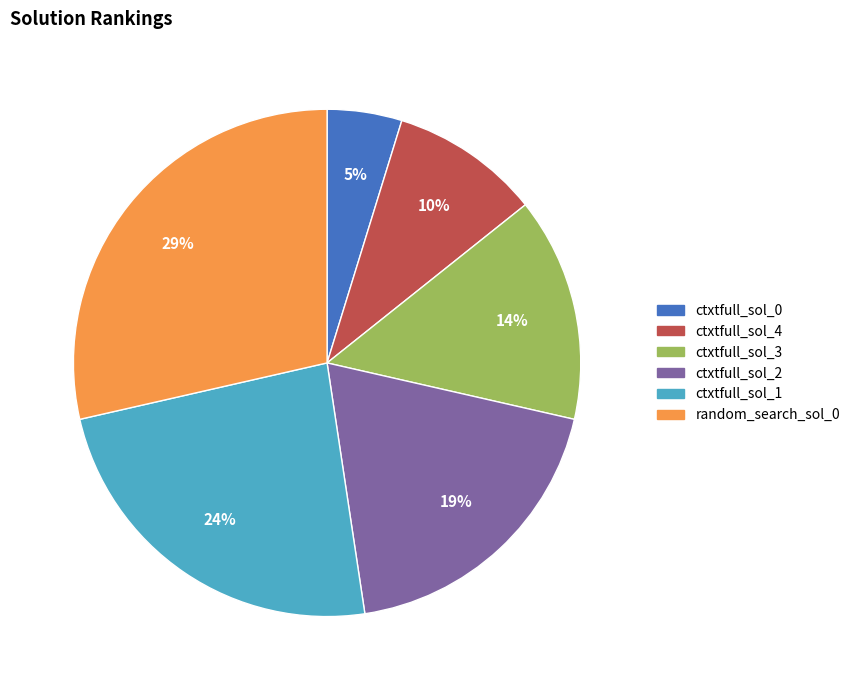

How many slices are in this pie chart?

6